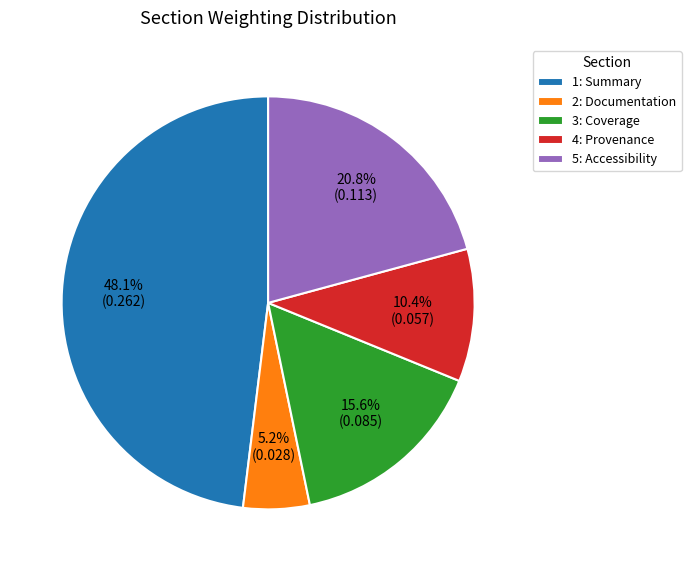

How many segments does this pie chart have?

5